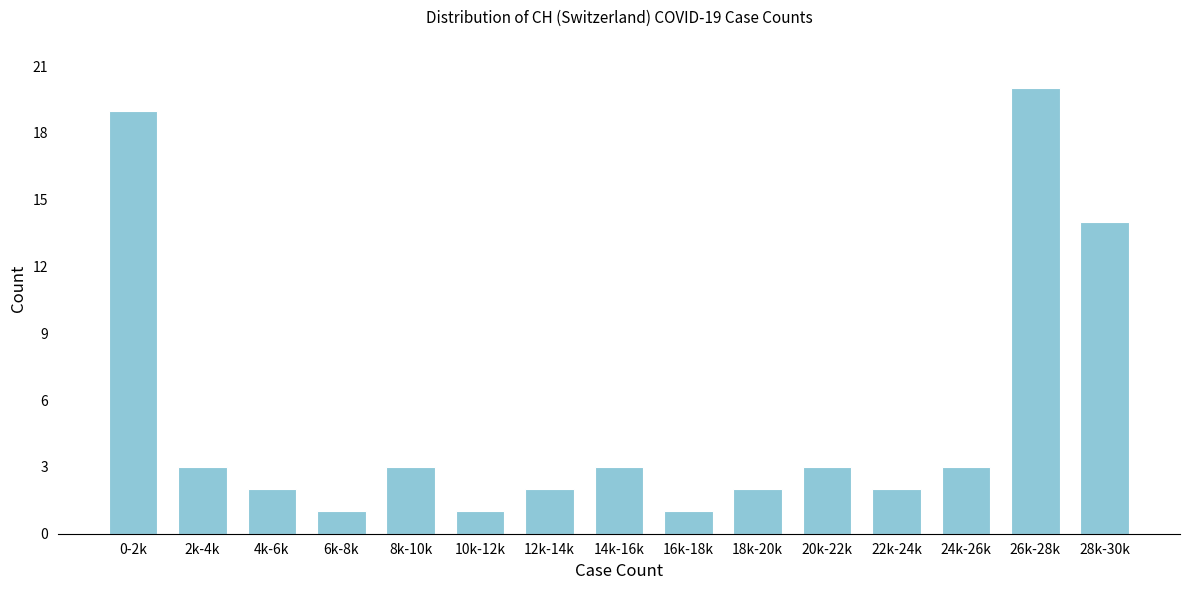

Reading left to right, transcribe all the data shown in this chart.

0-2k=19	2k-4k=3	4k-6k=2	6k-8k=1	8k-10k=3	10k-12k=1	12k-14k=2	14k-16k=3	16k-18k=1	18k-20k=2	20k-22k=3	22k-24k=2	24k-26k=3	26k-28k=20	28k-30k=14